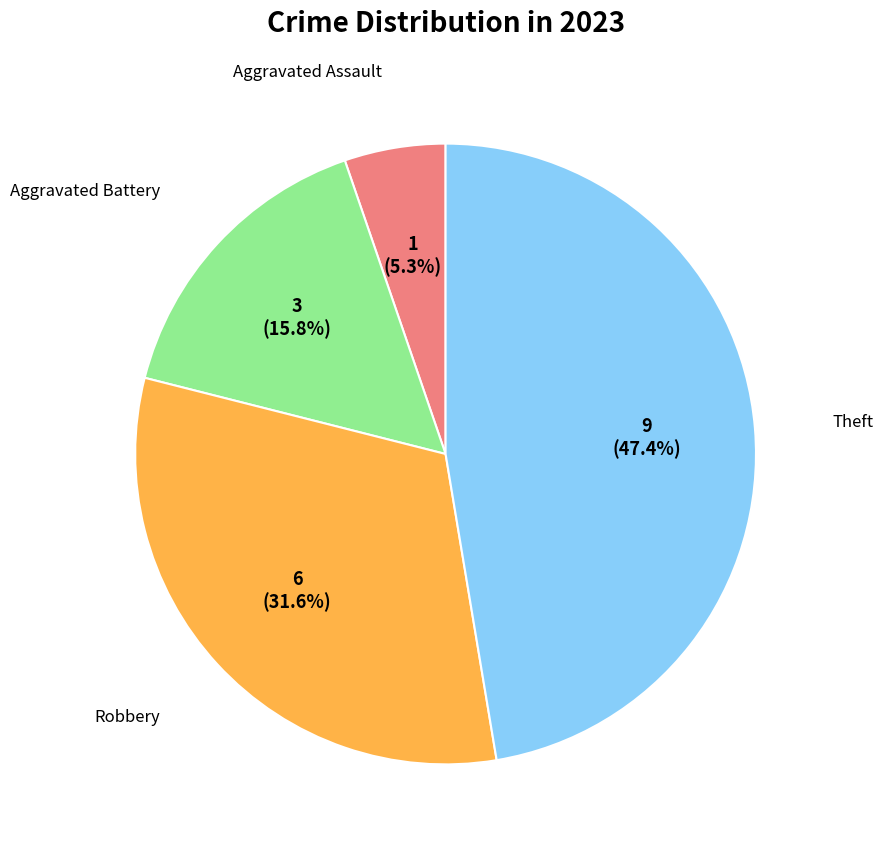

Is there a majority slice in this chart?

No